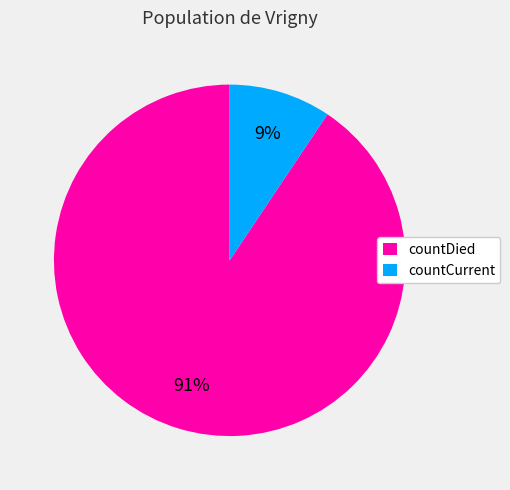

Is it true that countCurrent is 9% of the pie?

True